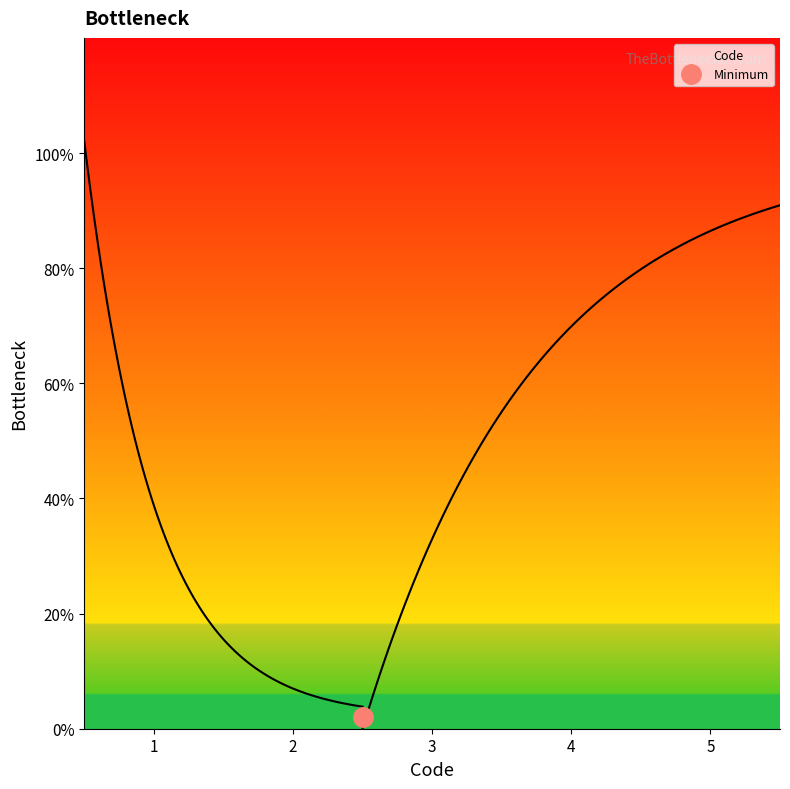

True or false: the data has more than 1 interior local peaks.

False